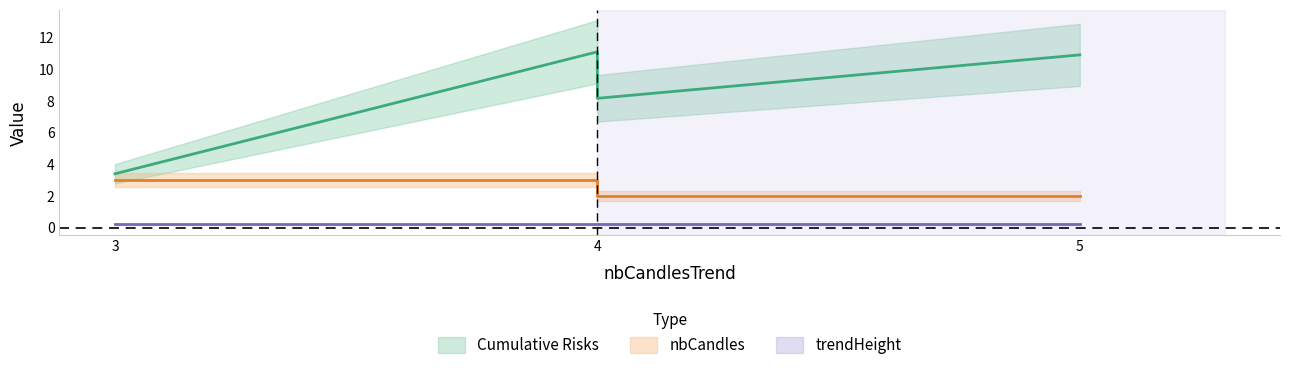

True or false: nbCandles and percentageCandleTrend cross at least once.

False